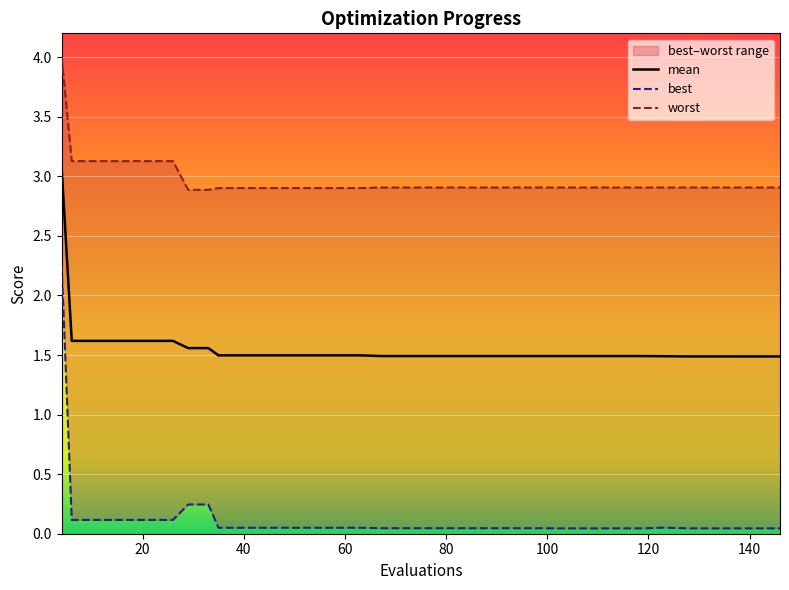

What is the maximum value for mean?

3.1